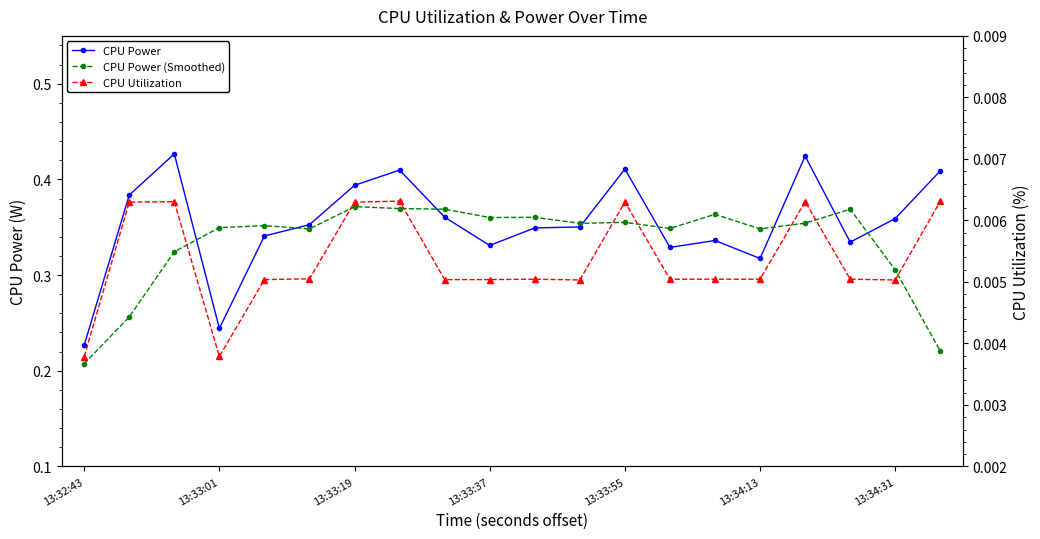

List the labels in order of CPU Utilization value, largest first.

7, 19, 13:33:19, 16, 13:33:01, 13:34:31, 12, 13:34:13, 10, 13, 14, 15, 17, 13:33:55, 8, 9, 11, 18, 13:33:37, 13:32:43